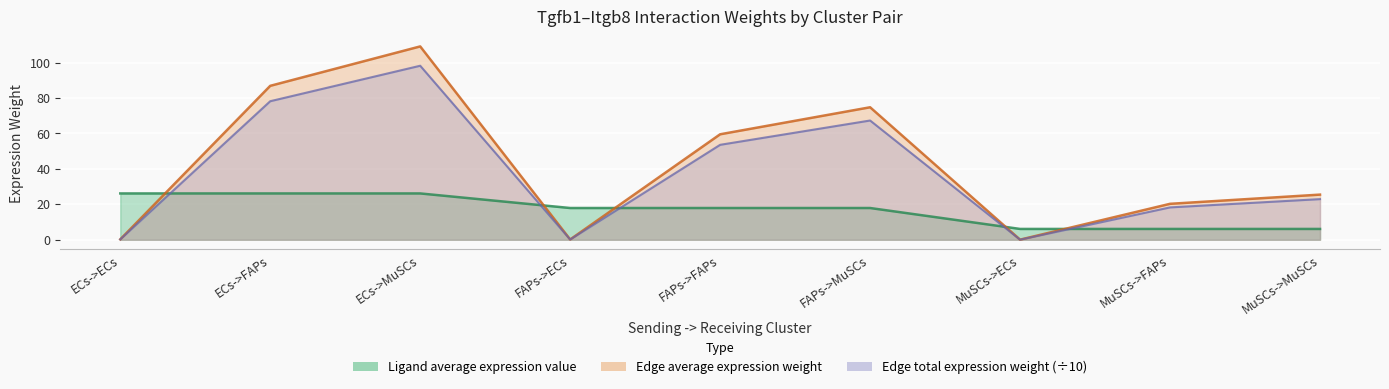

Is the value of Ligand average expression value at ECs->FAPs greater than the value of Edge average expression weight at FAPs->MuSCs?

No